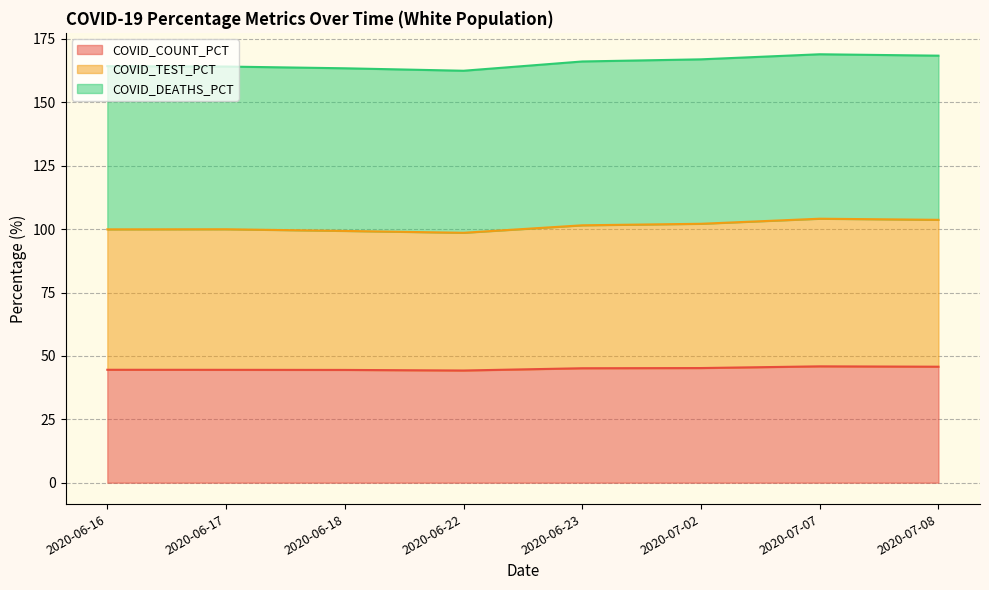

At which category is the sum across all series the highest?

2020-07-07